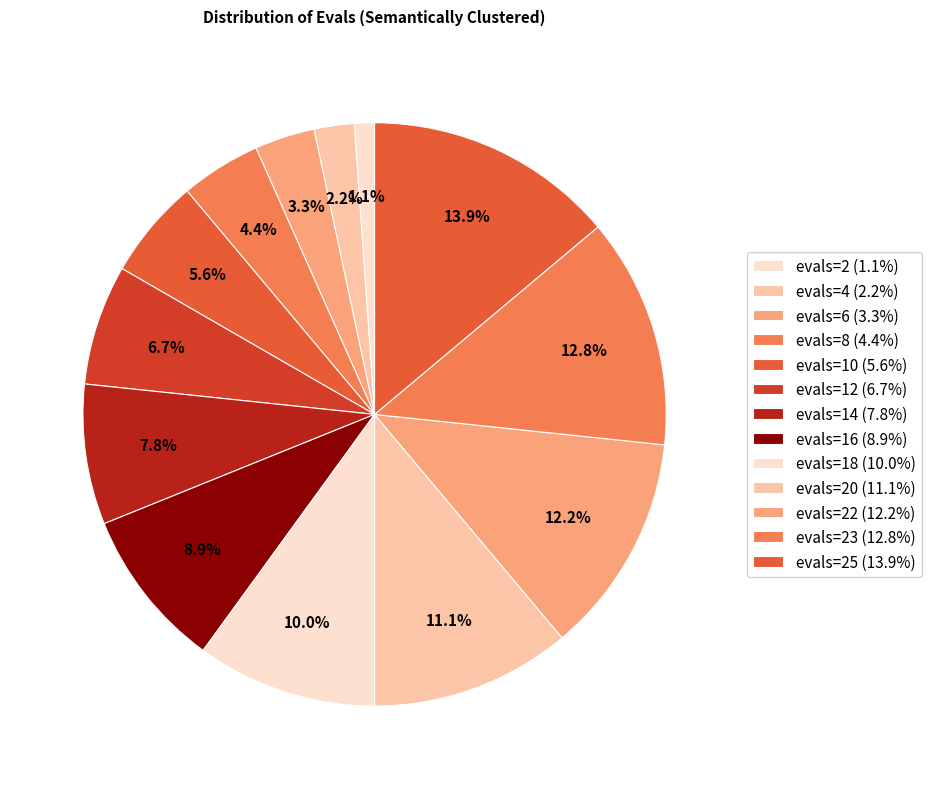

Is there any slice that represents more than half of the pie?

No